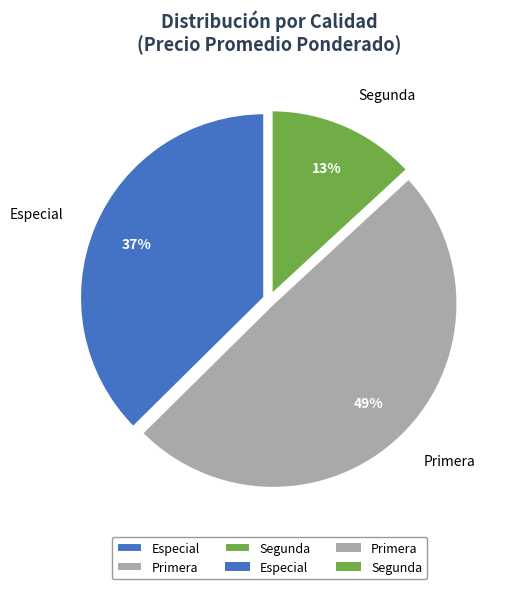

Is it true that Especial is 51% of the pie?

False